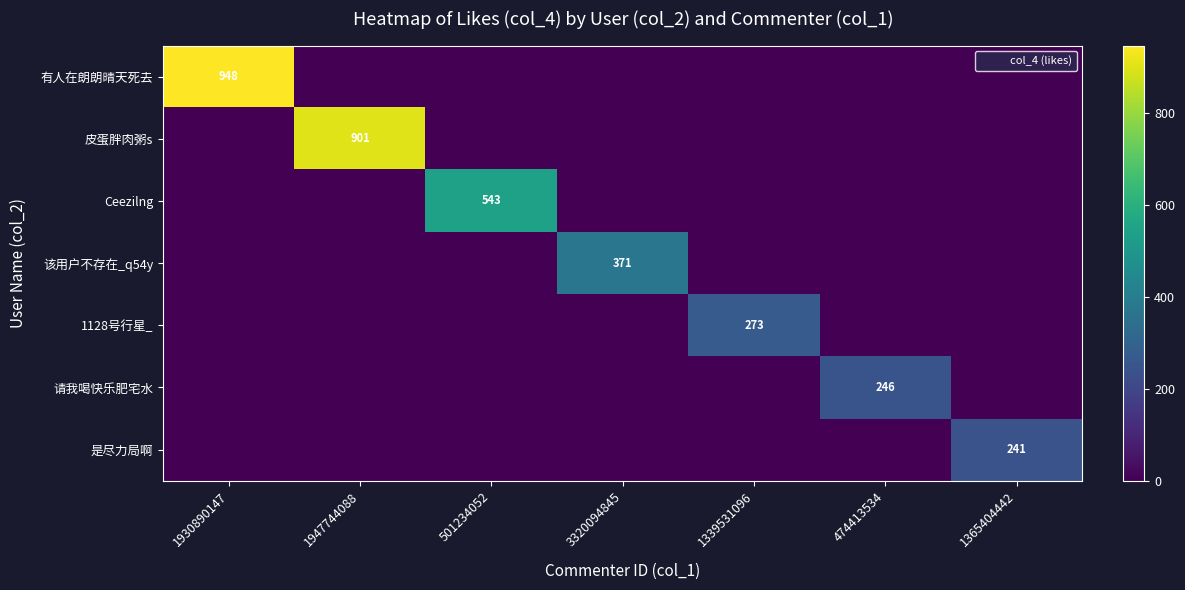

What is the sum of all 请我喝快乐肥宅水 values?

246